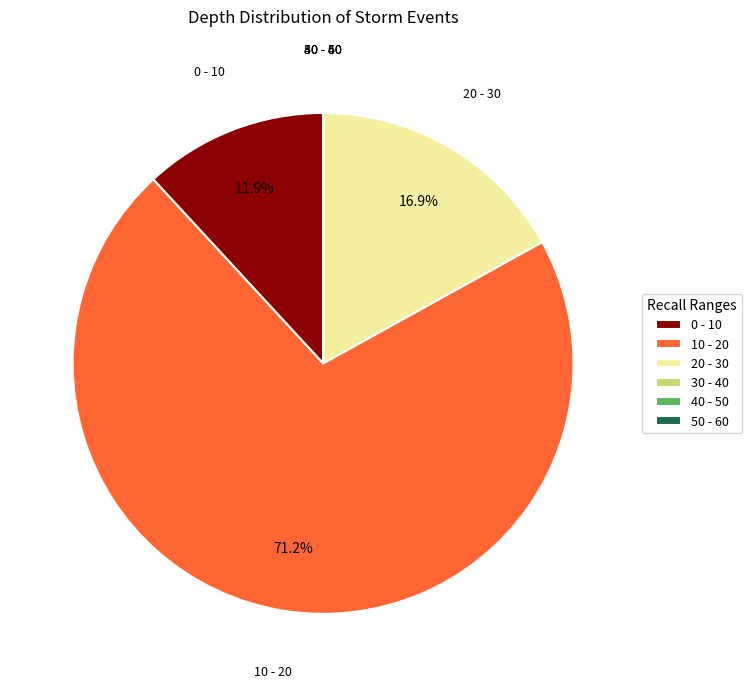

Which slice is the largest?

10 - 20